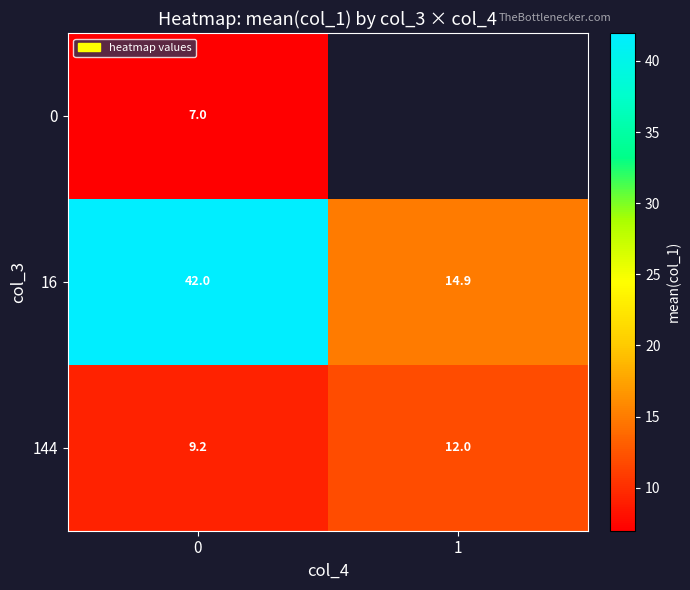

Is the value of 0 at 0 greater than the value of 144 at 0?

No